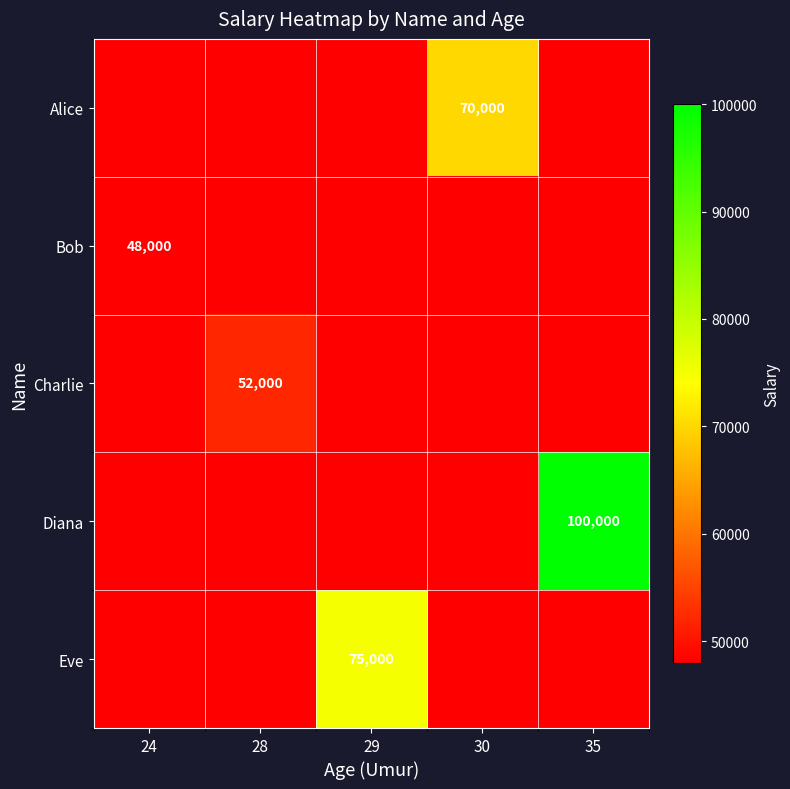

The Alice series shows 70000 at 30. True or false?

True